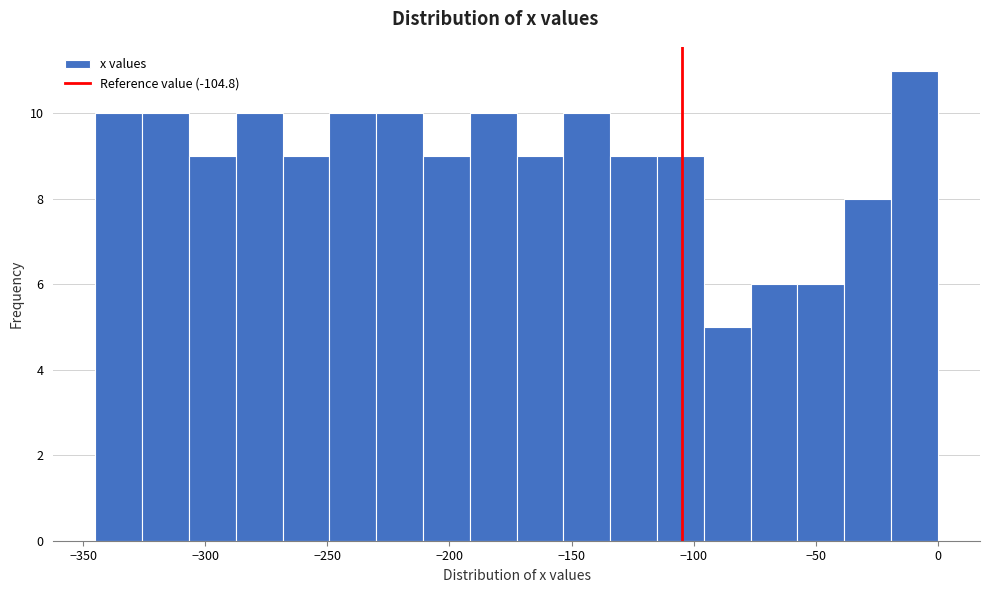

Around what value on the x-axis is the tallest bar? Give the approximate position of its centre, as read against the axis.

-10